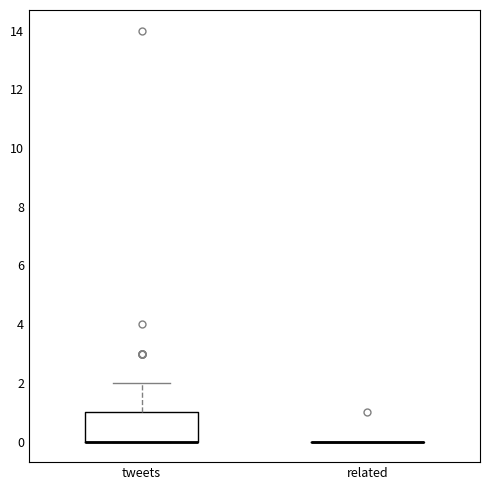

Comparing the boxes themselves (not the whiskers), which one is the tallest?

tweets